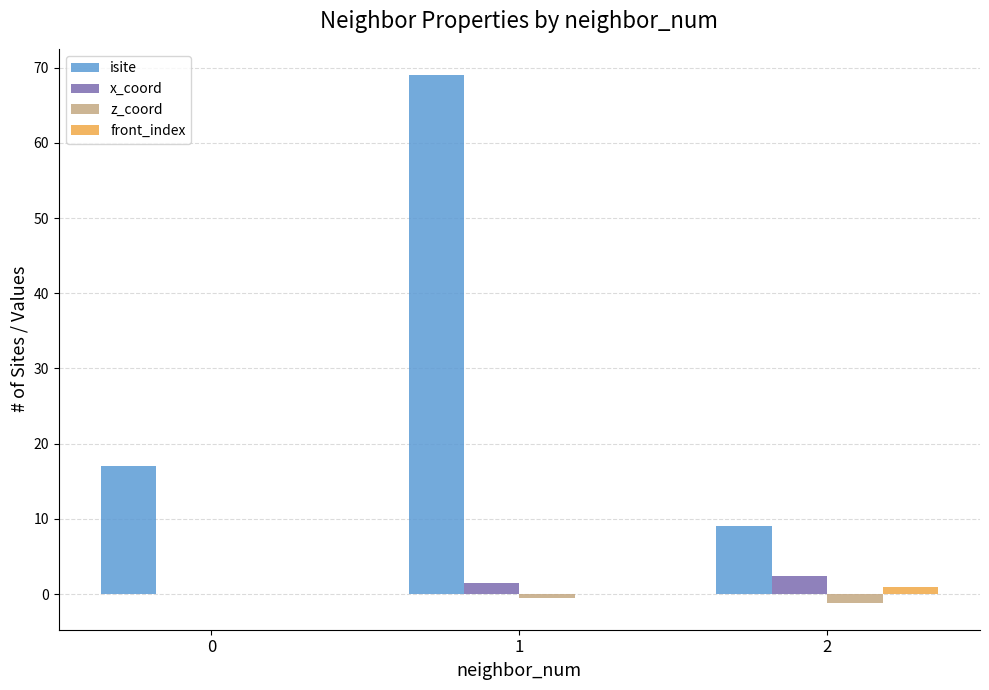

What is the greatest value displayed?

69.0